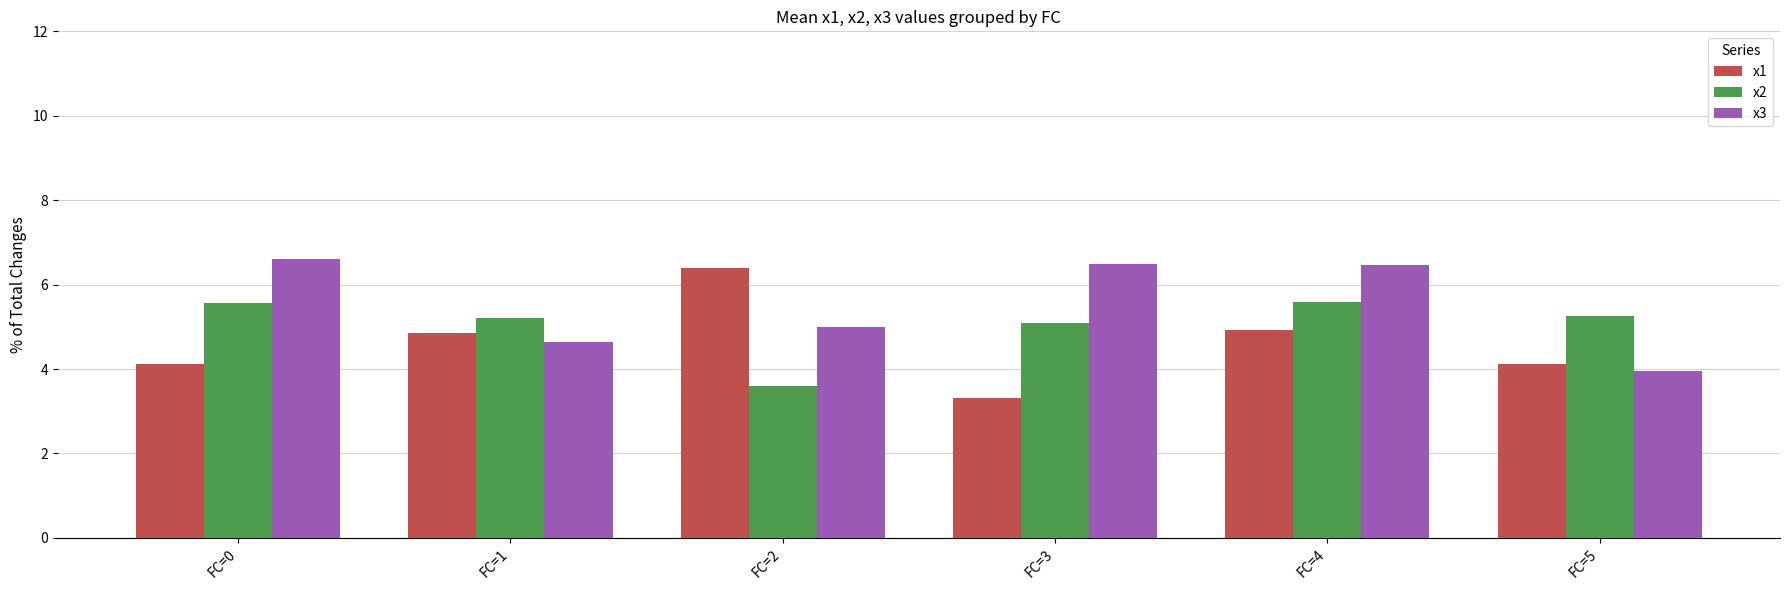

Reading left to right, what are all the values shown in this chart?

x1: FC=0=4.1	FC=1=4.9	FC=2=6.4	FC=3=3.3	FC=4=4.9	FC=5=4.1
x2: FC=0=5.6	FC=1=5.2	FC=2=3.6	FC=3=5.1	FC=4=5.6	FC=5=5.2
x3: FC=0=6.6	FC=1=4.6	FC=2=5.0	FC=3=6.5	FC=4=6.5	FC=5=3.9